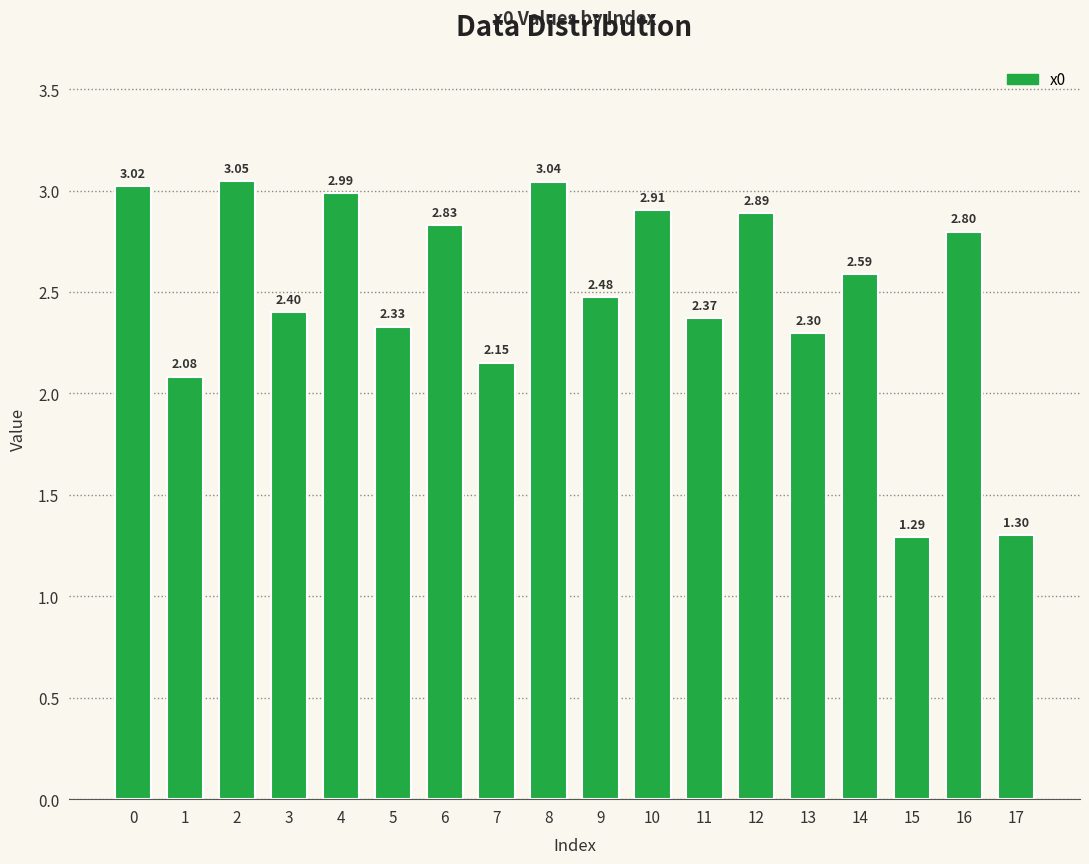

What is the sum of the values at 14 and 11?

5.0